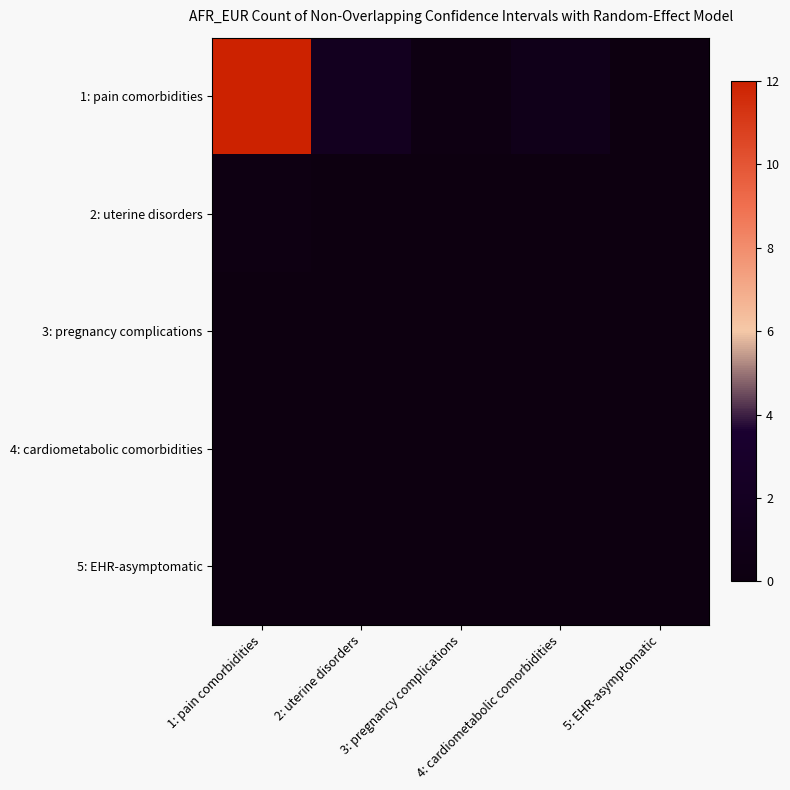

At which category is the sum across all series the highest?

1: pain comorbidities